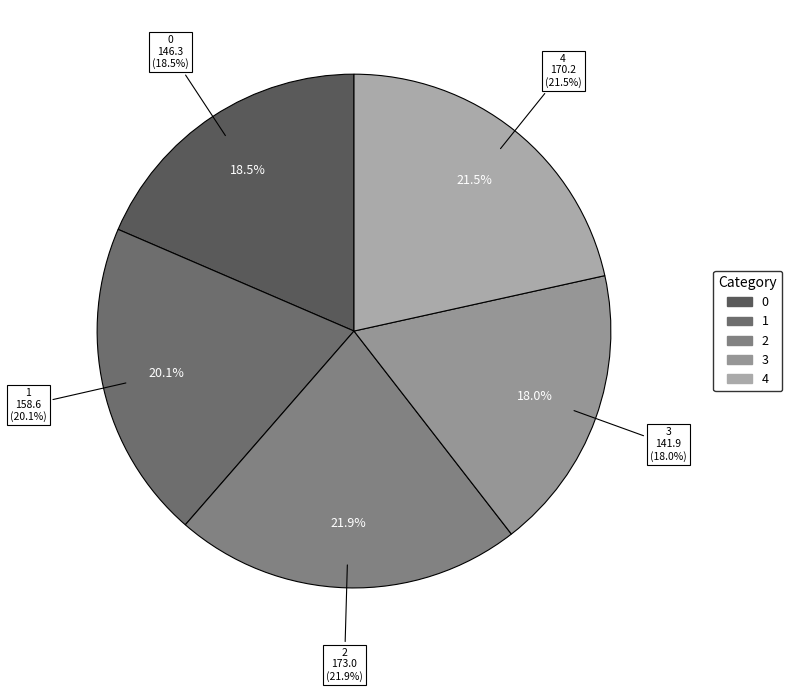

Count the number of slices in the pie.

5